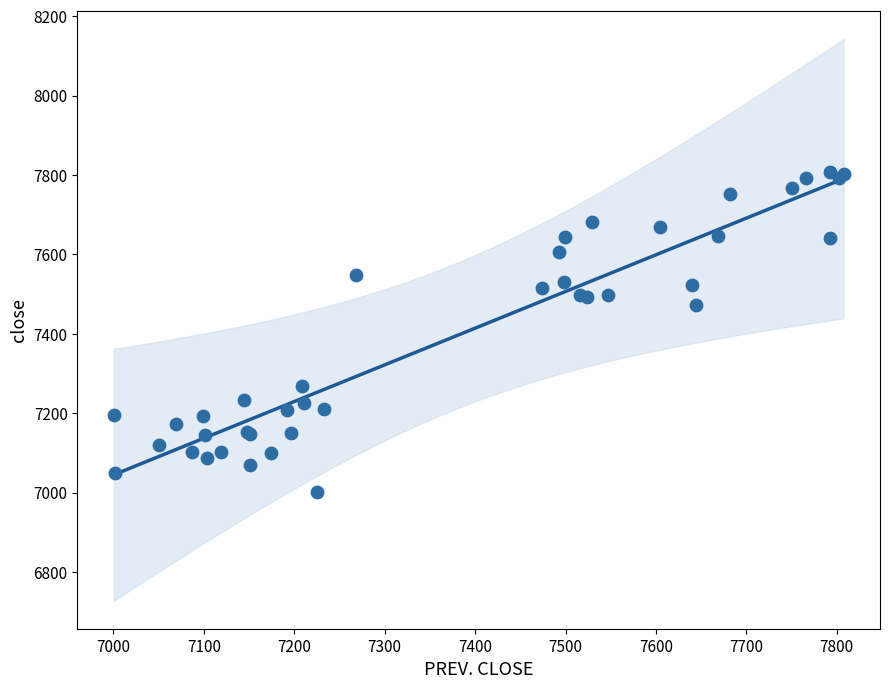

What Y value in the scatter plot is closest to 7403?

7473.8